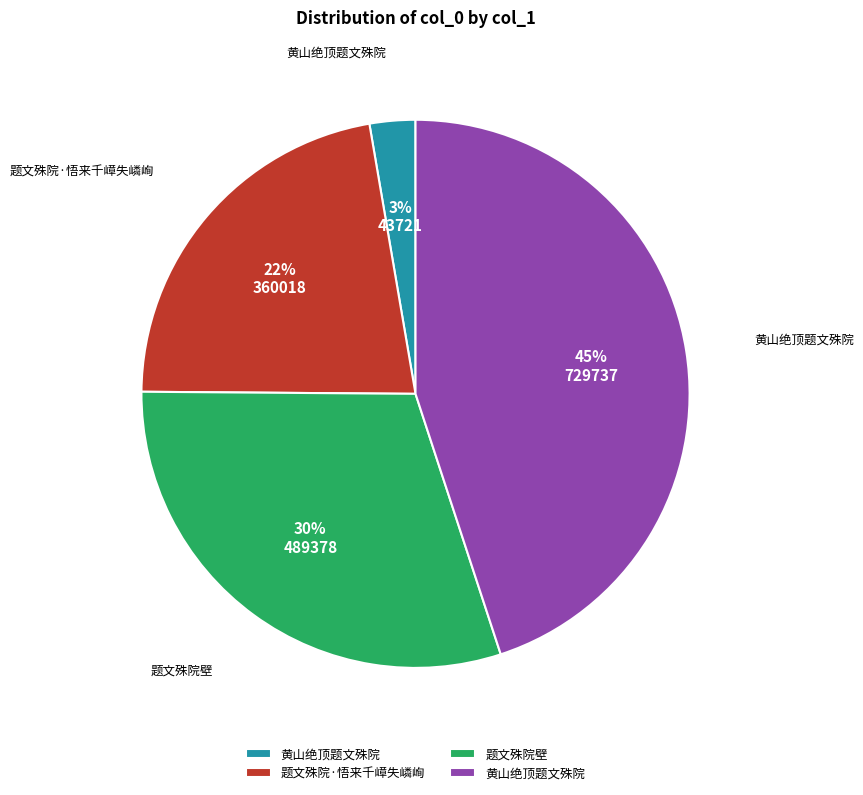

Is there any slice that represents more than half of the pie?

No